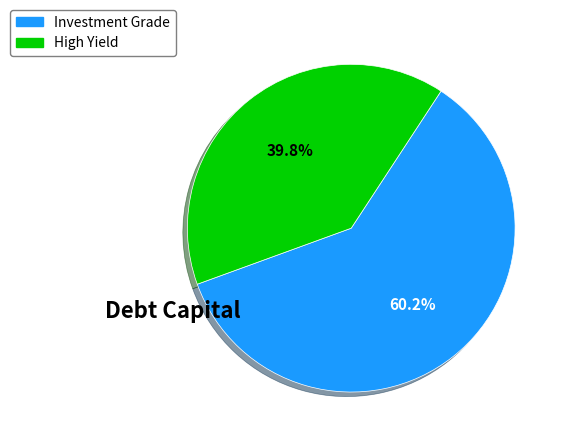

How many segments does this pie chart have?

2